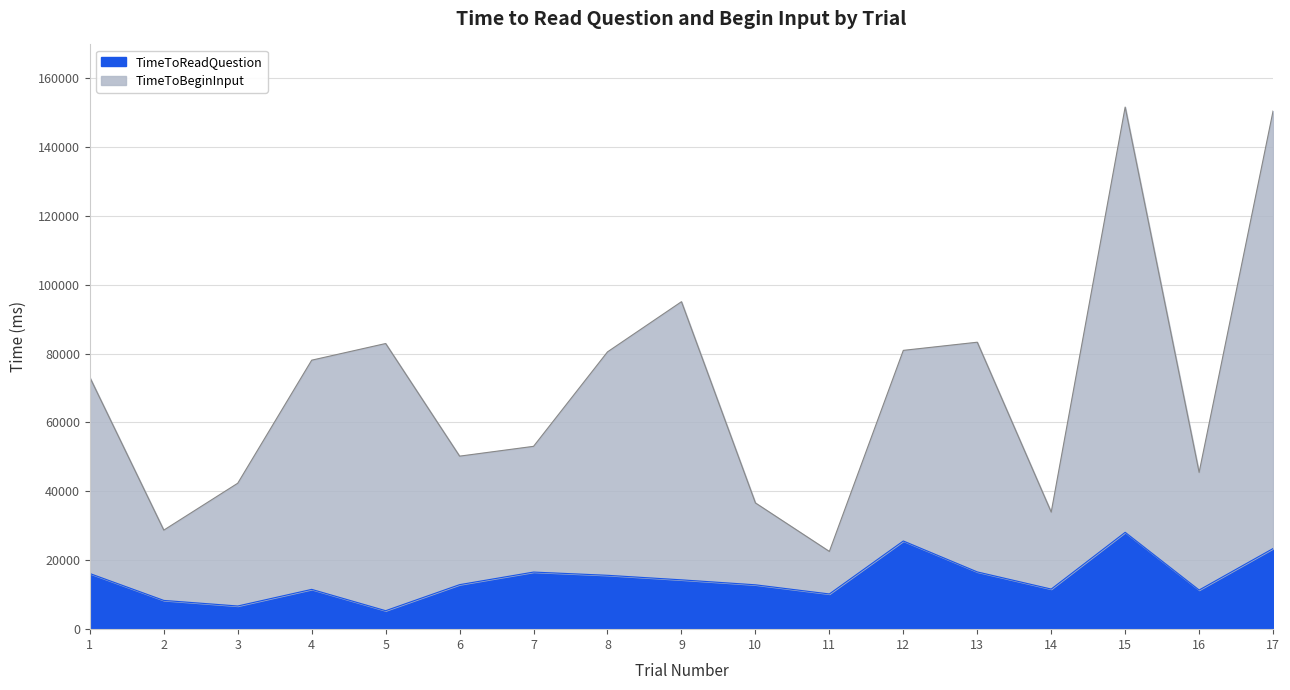

What is the value of the TimeToReadQuestion point at the 12th from the left?

25601.3